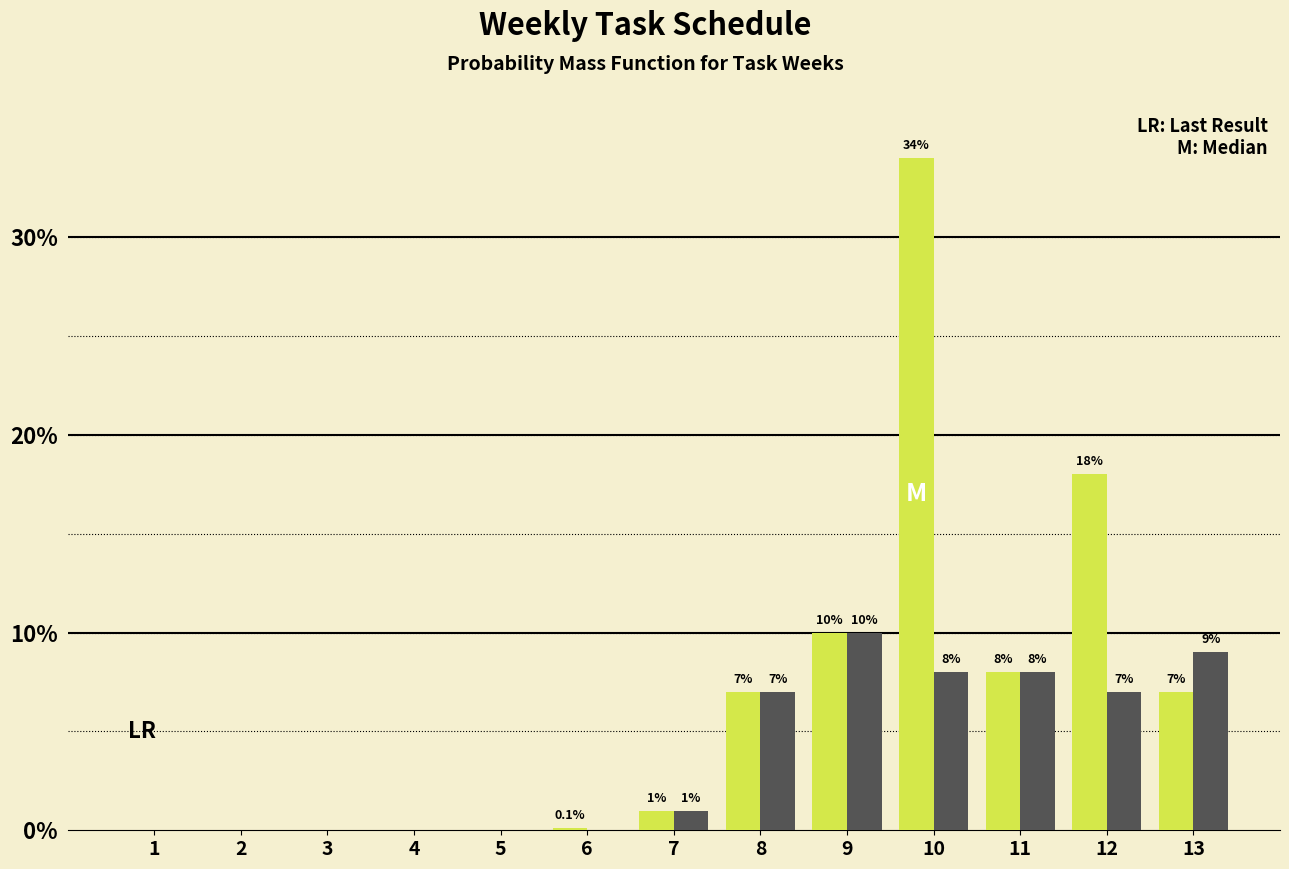

At which category is the sum across all series the highest?

10